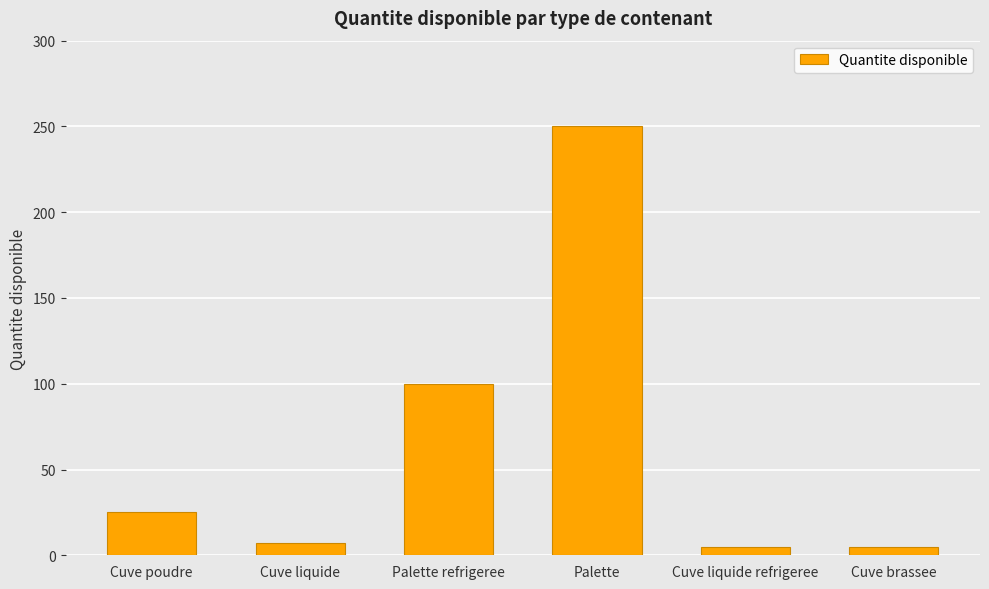

What is the change in value from Palette to Cuve liquide refrigeree?

-245